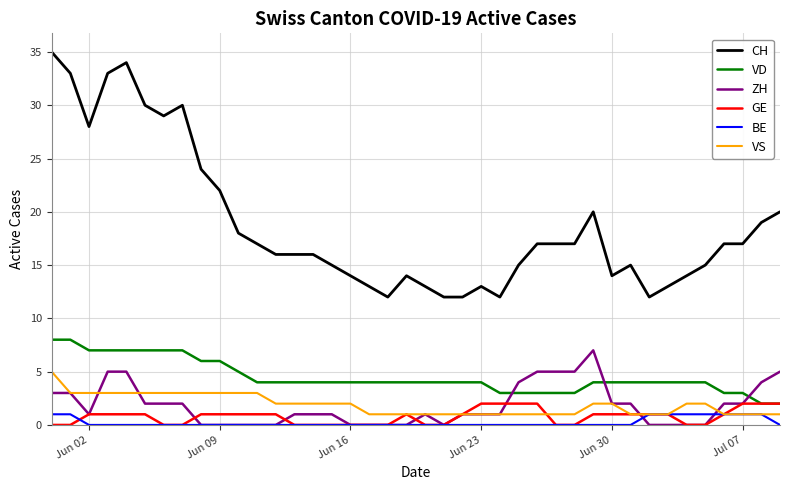

Which series has the largest total across all categories?

CH